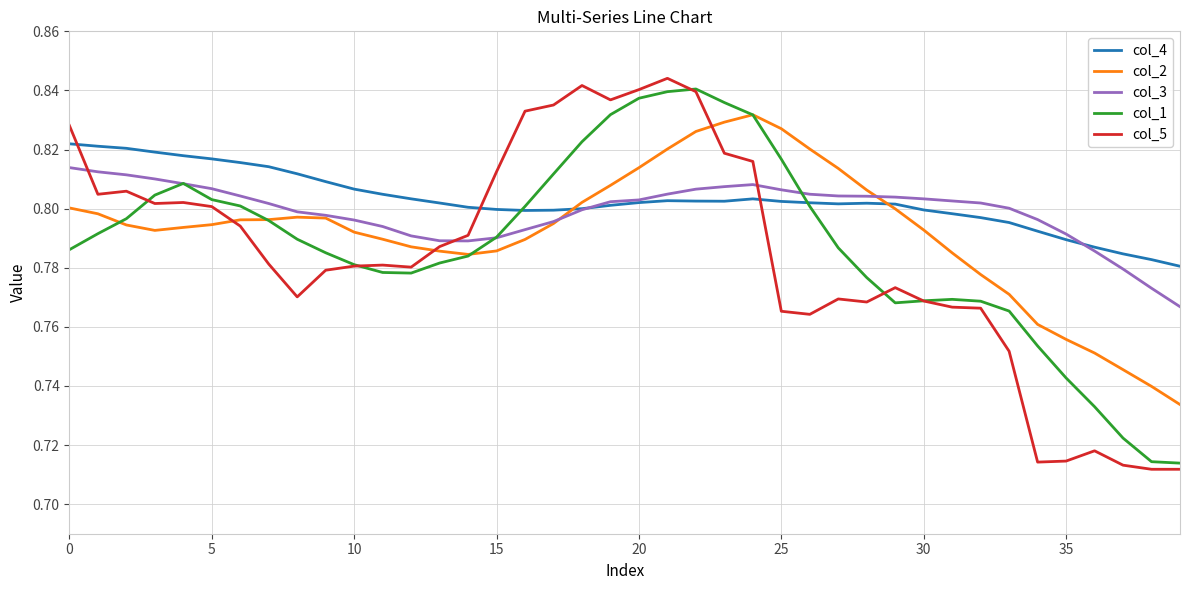

How many lines are shown in the chart?

5